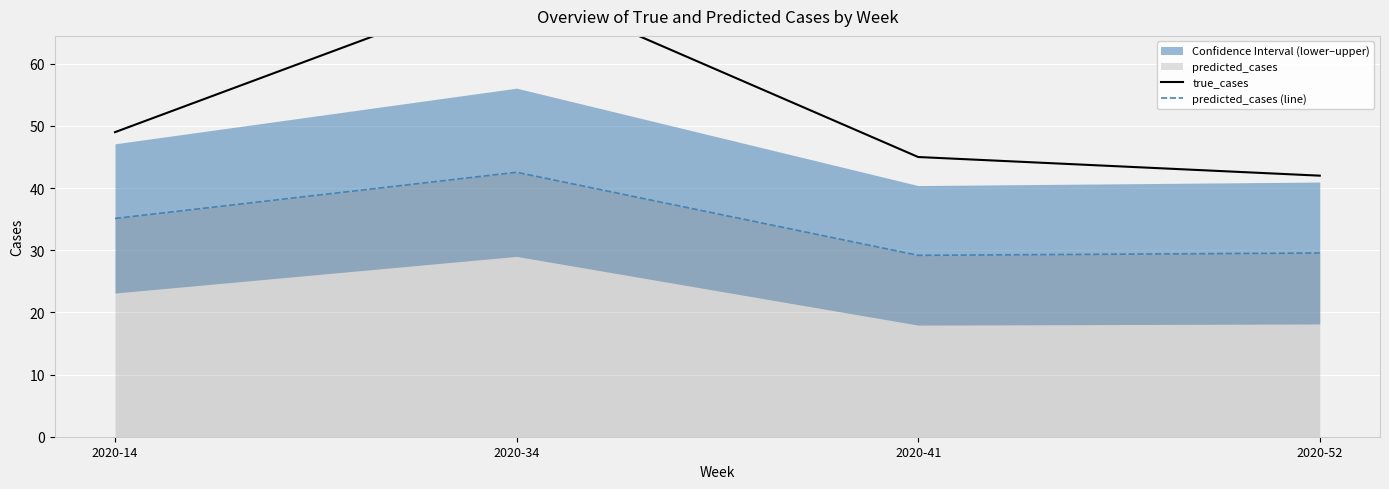

What is the value of the predicted_cases (line) point at the 2nd from the left?

42.5